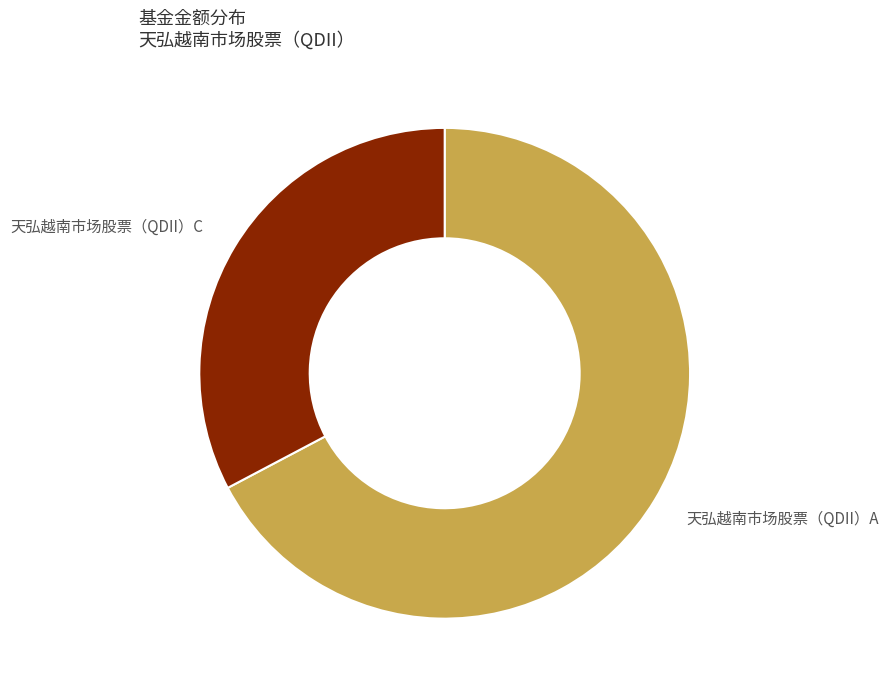

What is the smallest slice in the pie chart?

天弘越南市场股票（QDII）C